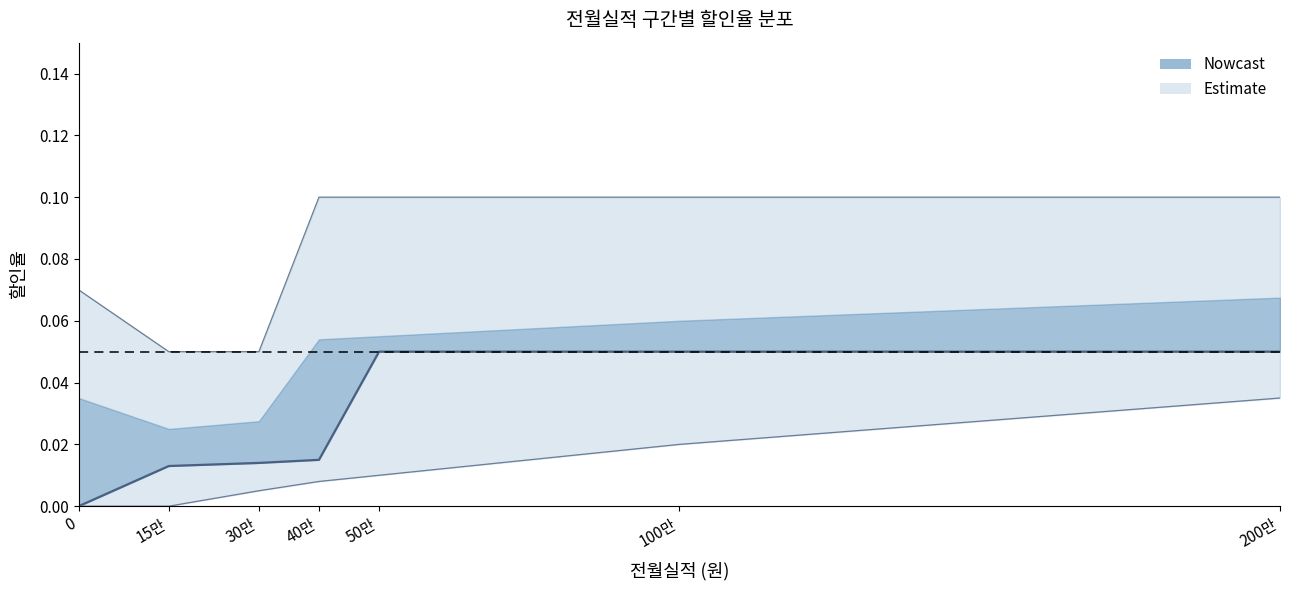

At how many categories does at least one series exceed 0?

7